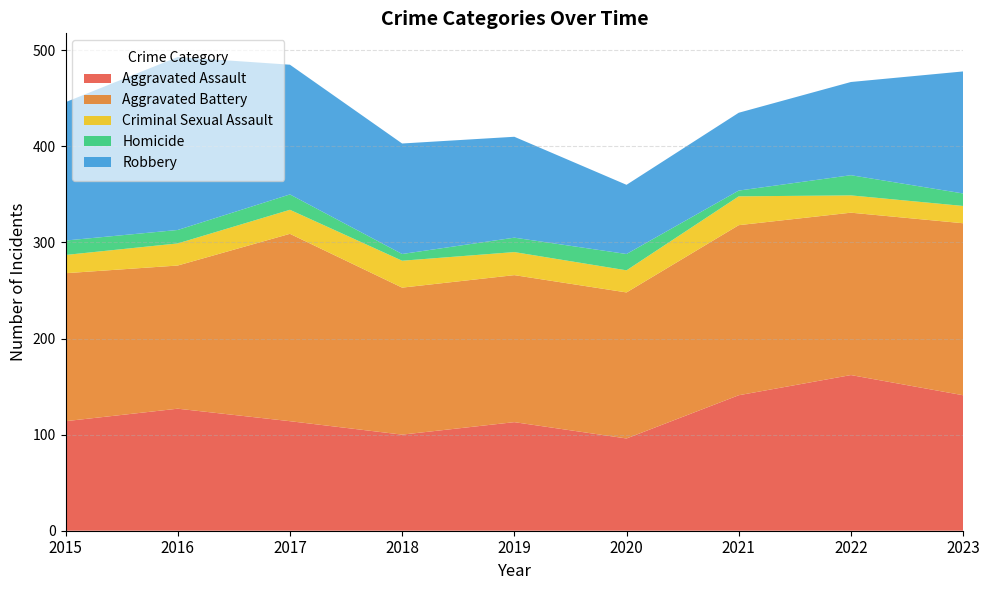

Reading left to right, list all the values displayed in this chart.

Aggravated Assault: 2015=114	2016=127	2017=114	2018=100	2019=113	2020=96	2021=141	2022=162	2023=141
Aggravated Battery: 2015=154	2016=149	2017=195	2018=153	2019=153	2020=152	2021=177	2022=169	2023=179
Criminal Sexual Assault: 2015=19	2016=23	2017=25	2018=28	2019=24	2020=23	2021=30	2022=18	2023=18
Homicide: 2015=15	2016=14	2017=16	2018=7	2019=15	2020=17	2021=6	2022=21	2023=13
Robbery: 2015=144	2016=180	2017=135	2018=115	2019=105	2020=72	2021=81	2022=97	2023=127